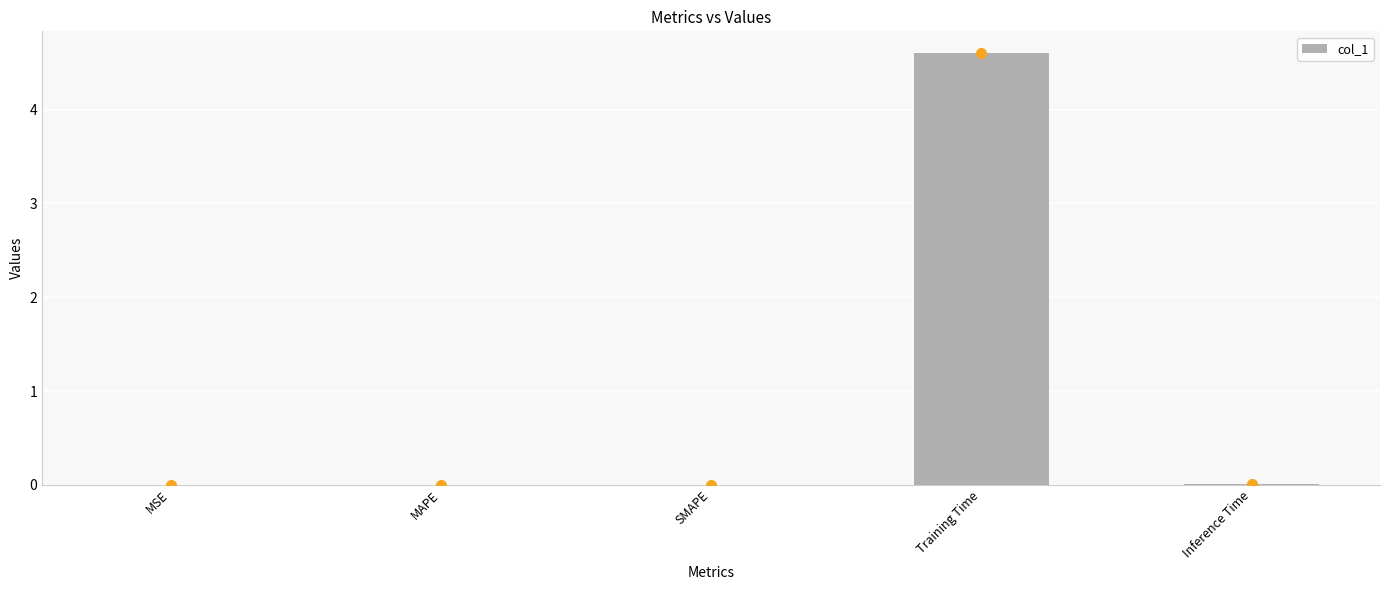

Is it true that the value at SMAPE is 0.0?

True